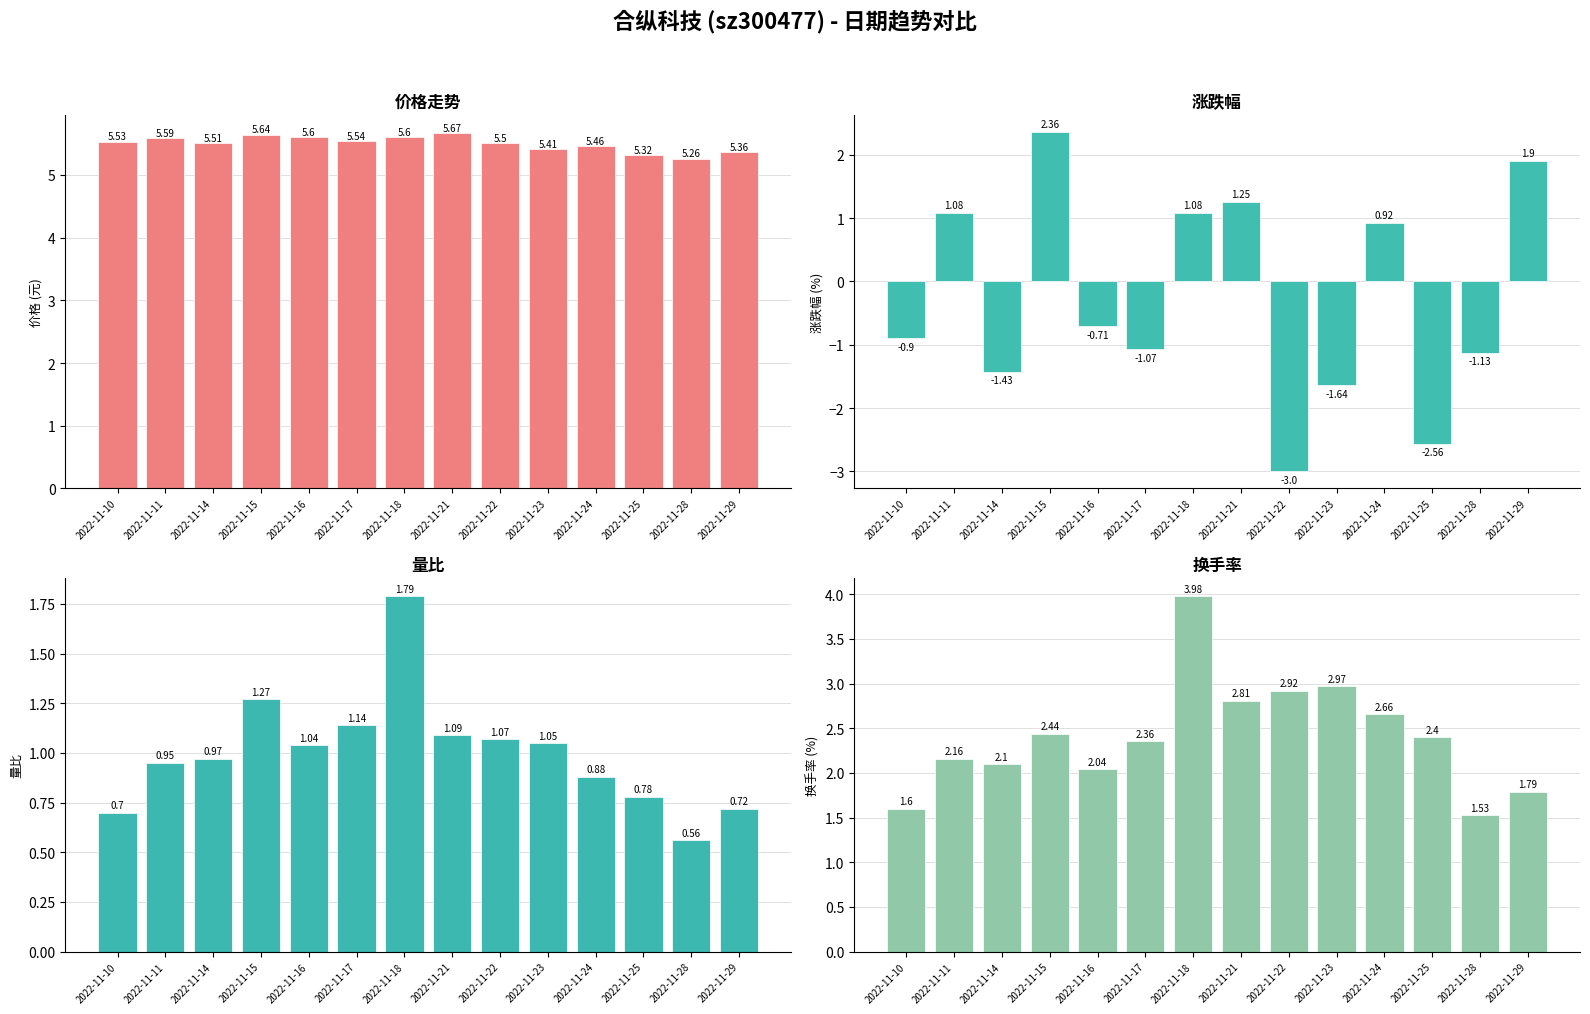

What is the total value across all series at 2022-11-18?

12.4